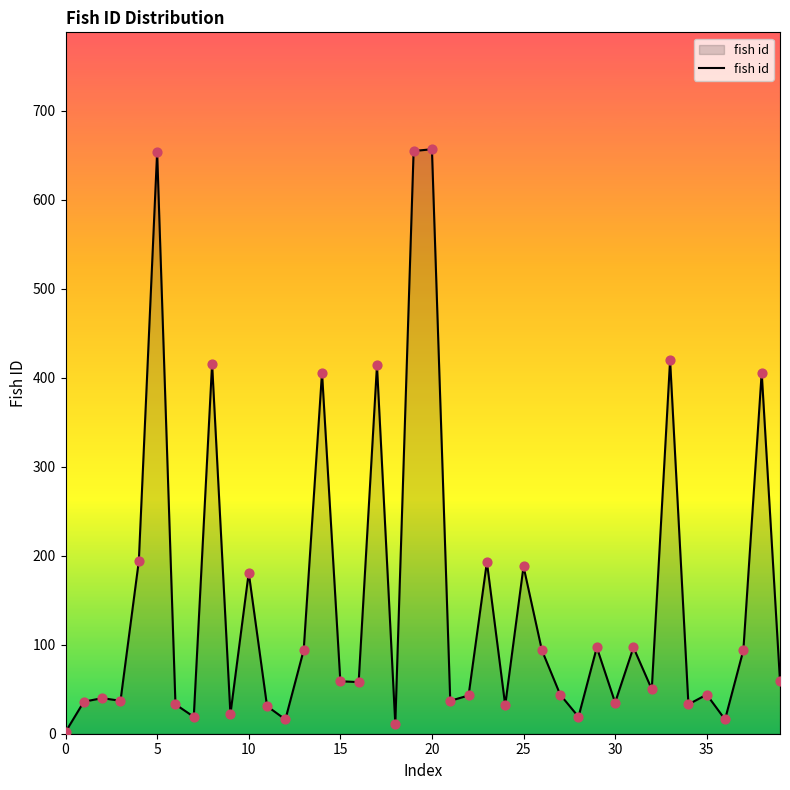

What is the difference between the maximum and minimum values?

655